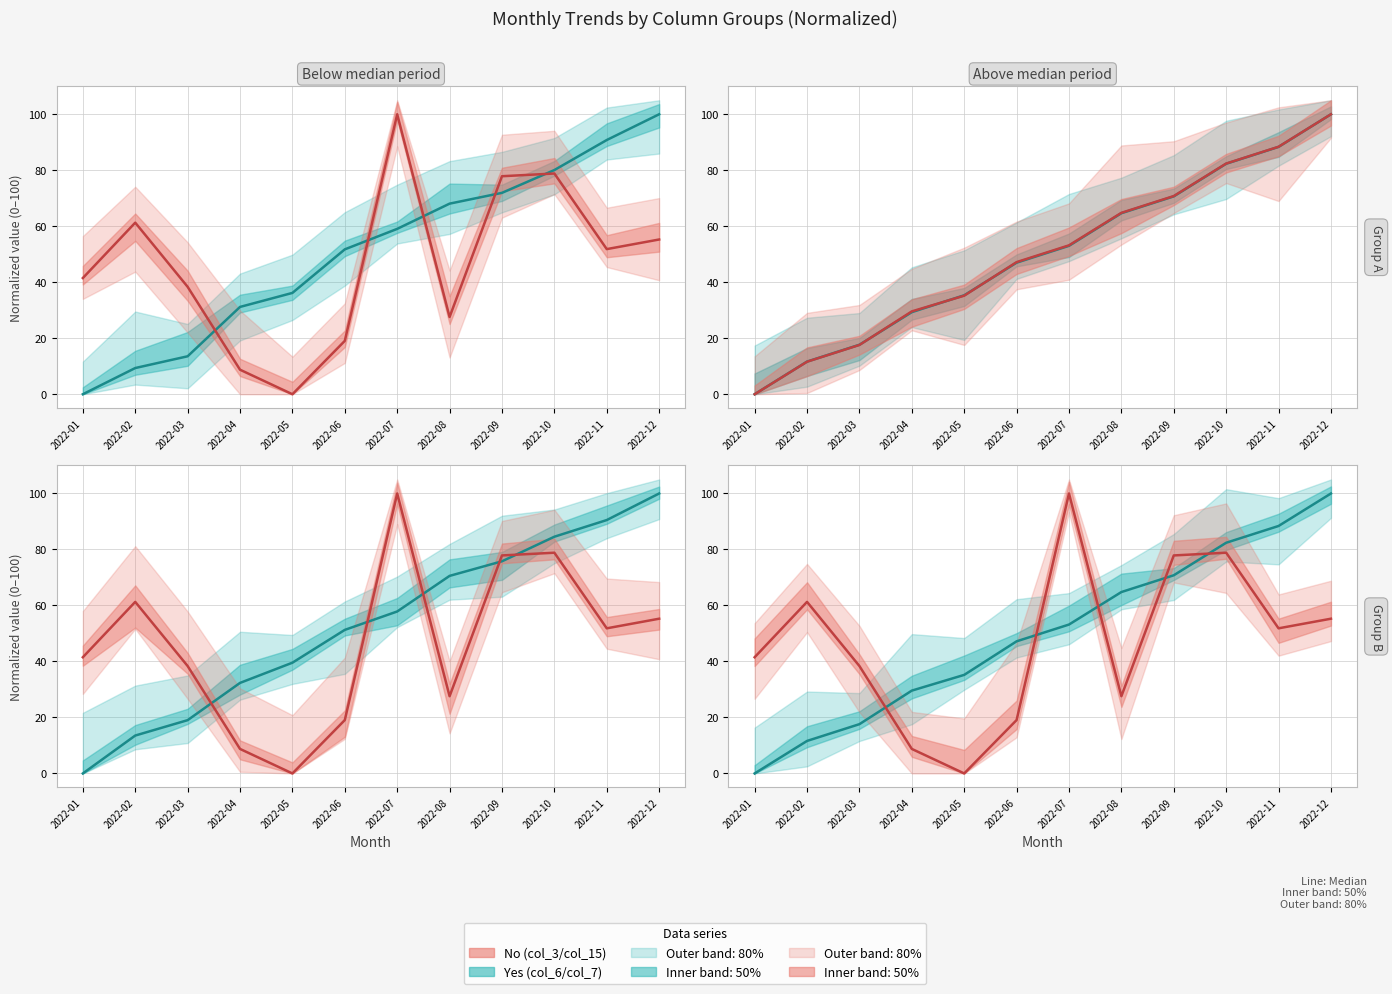

At which label is col_3 median closest to 50?

2022-11